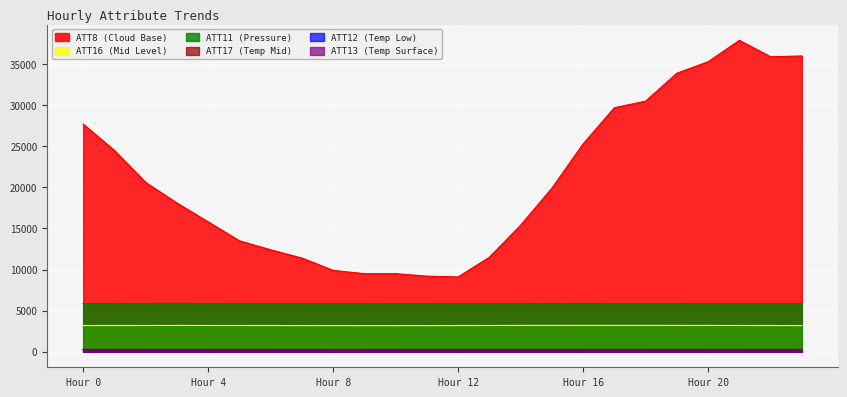

What is the maximum value shown in the chart?

37900.0